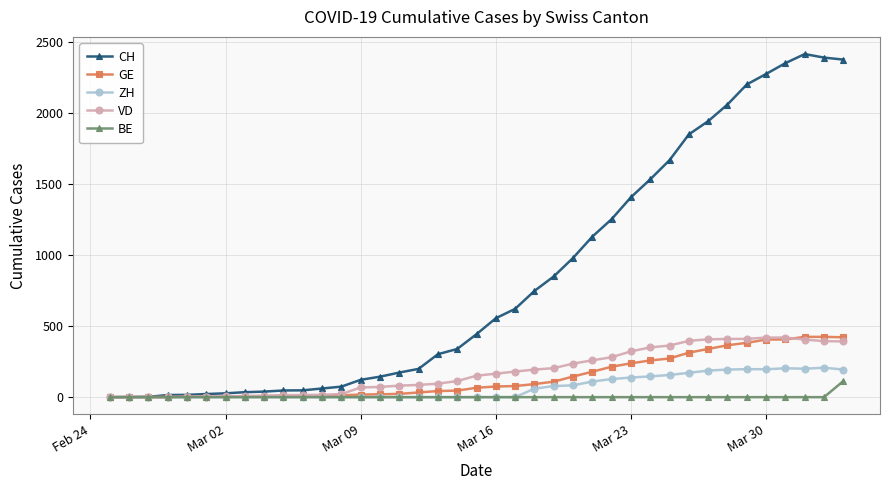

Which series has the widest spread of values?

CH